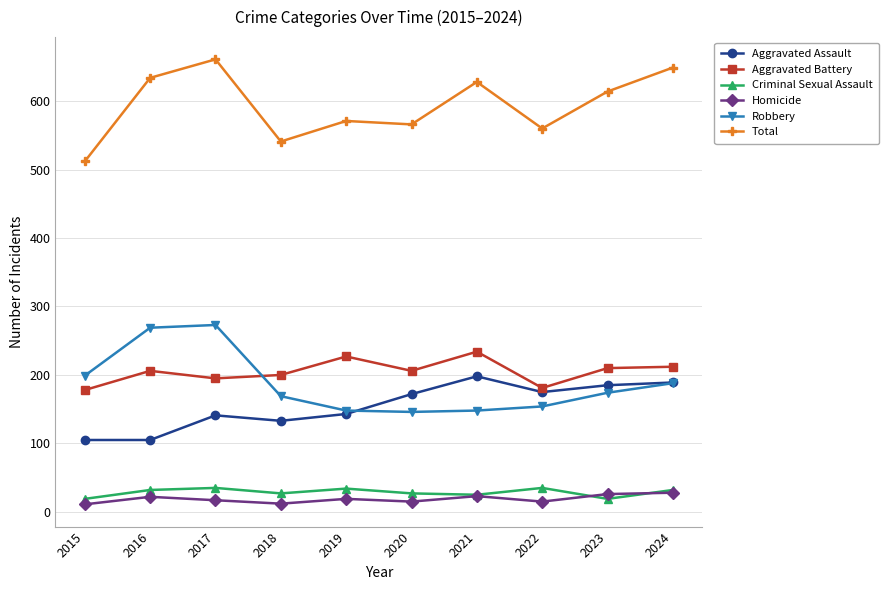

How many data points does each series have?

10